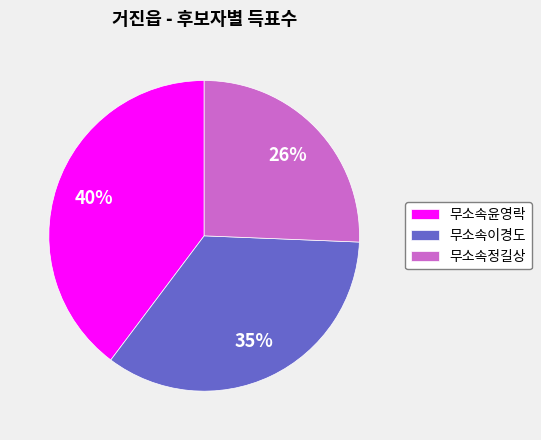

Rank the categories by value from highest to lowest.

무소속윤영락, 무소속이경도, 무소속정길상